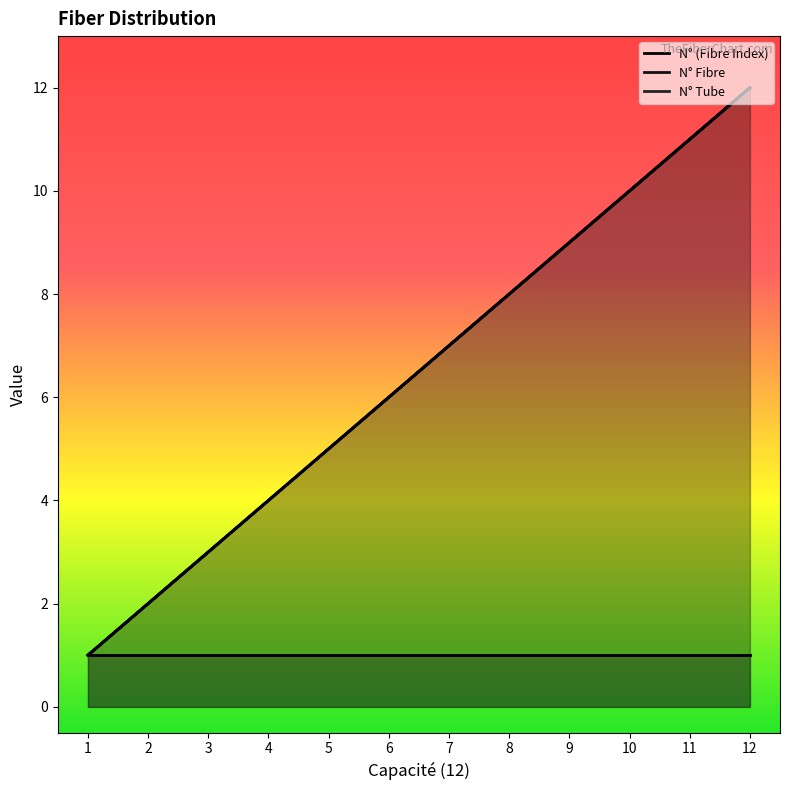

Is it true that N° Fibre equals 5 at 12?

False